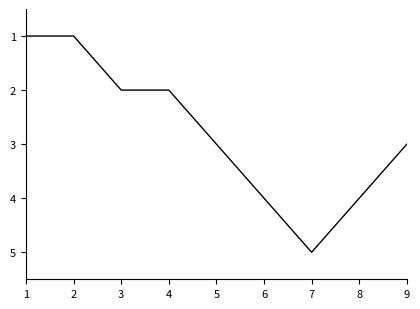

What is the average value?

3